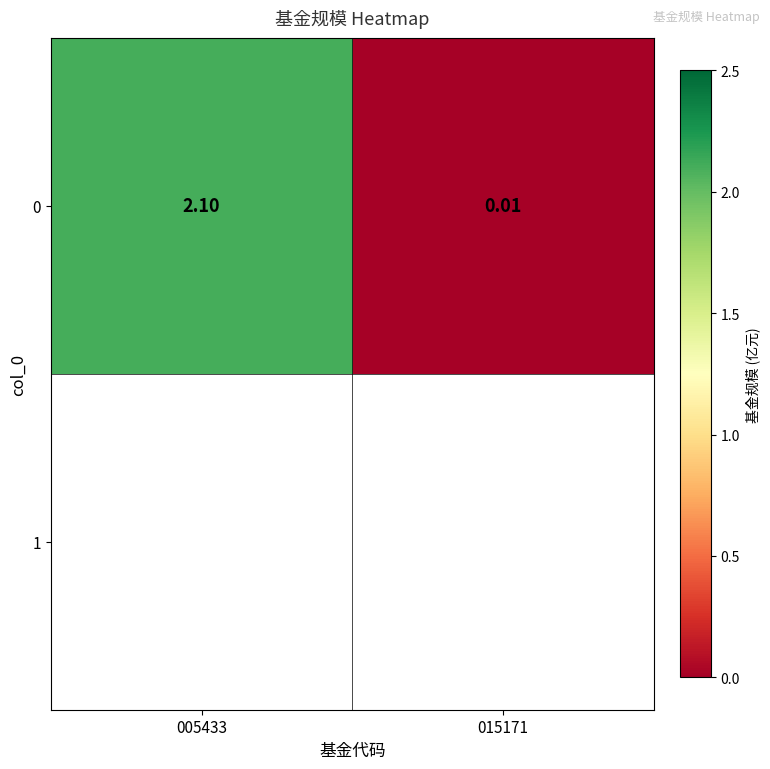

List the labels in order of value, smallest first.

015171, 005433